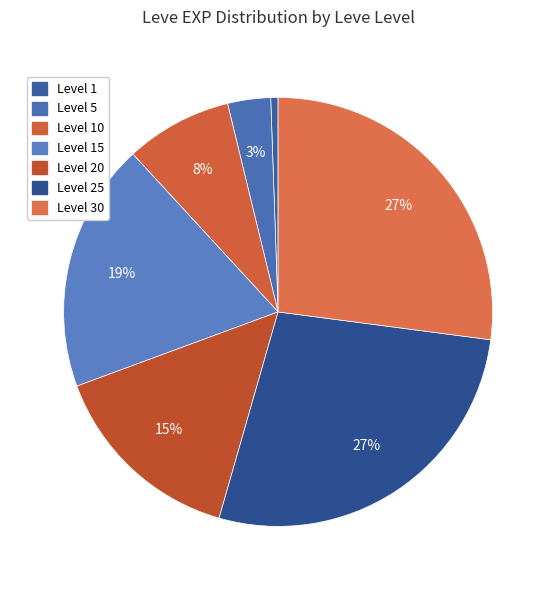

How many segments does this pie chart have?

7